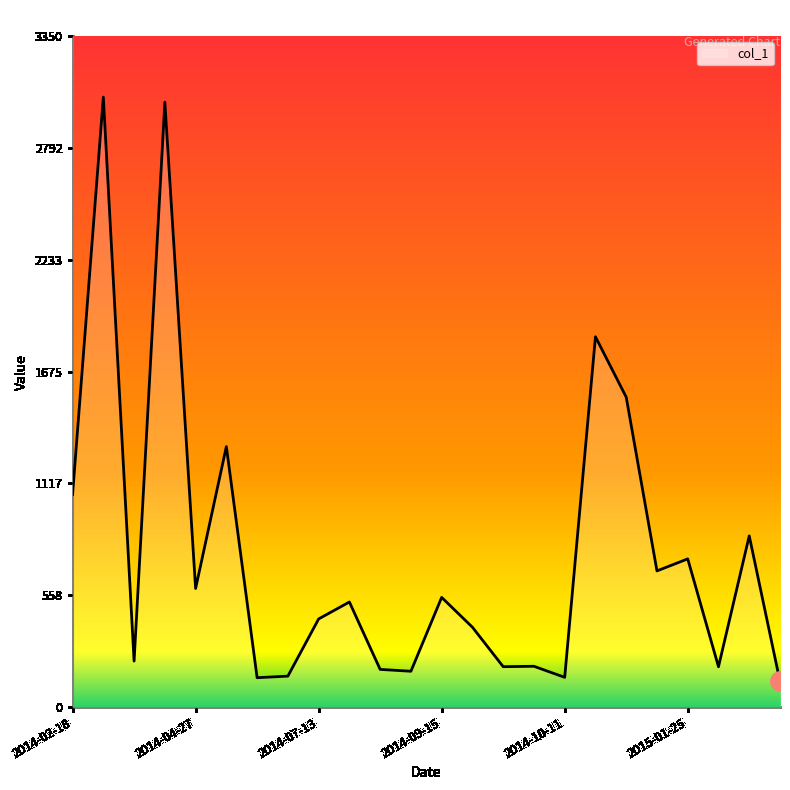

Count the number of categories in the chart.

24